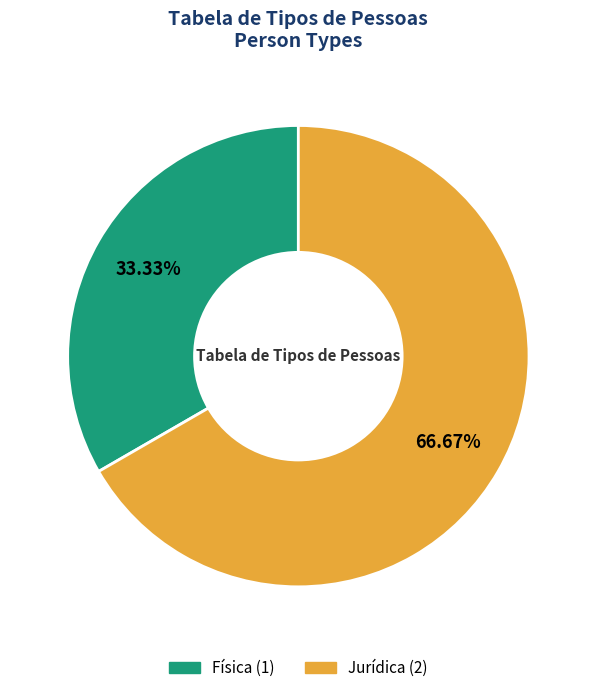

Which slice is the smallest?

Física